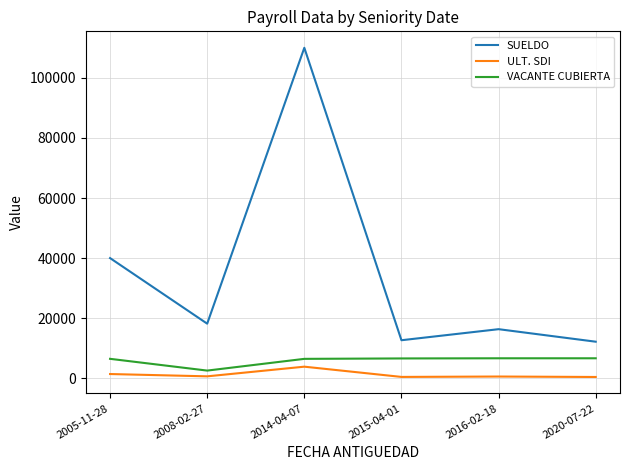

At which category is the sum across all series the highest?

2014-04-07